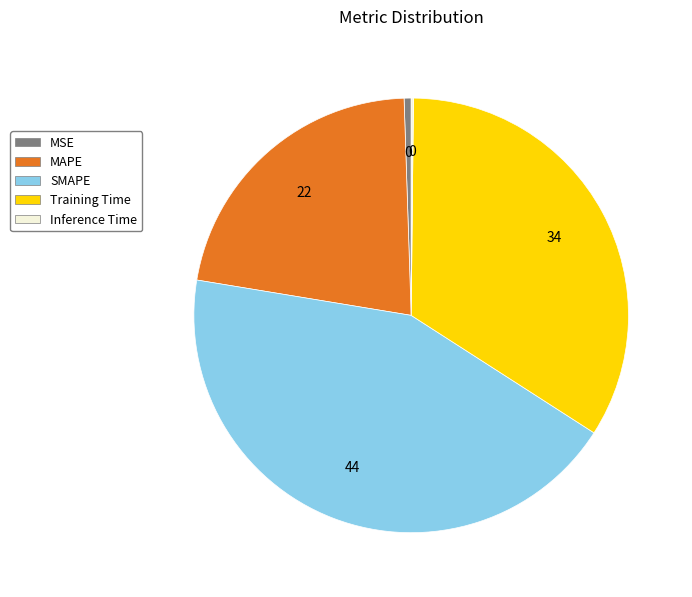

Is MAPE the majority of the pie?

No